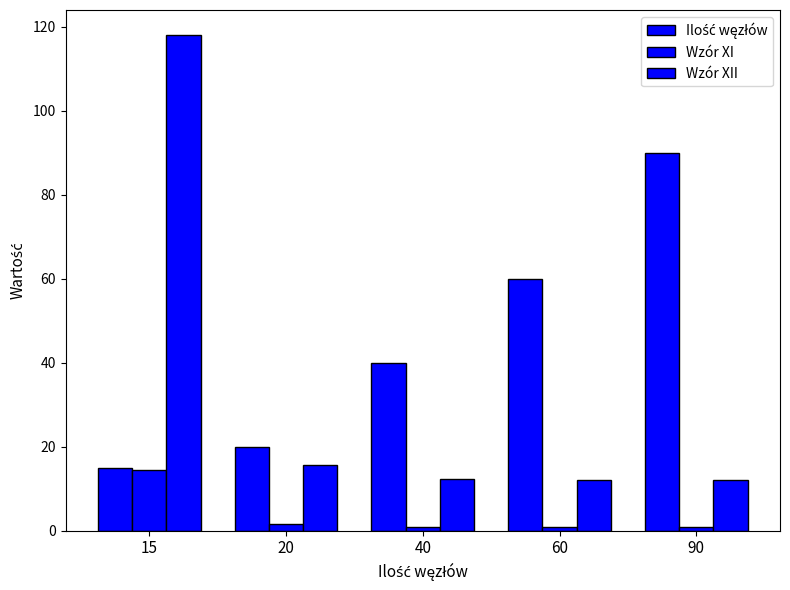

What is the value of the Ilość węzłów bar at the 2nd from the left?

20.0